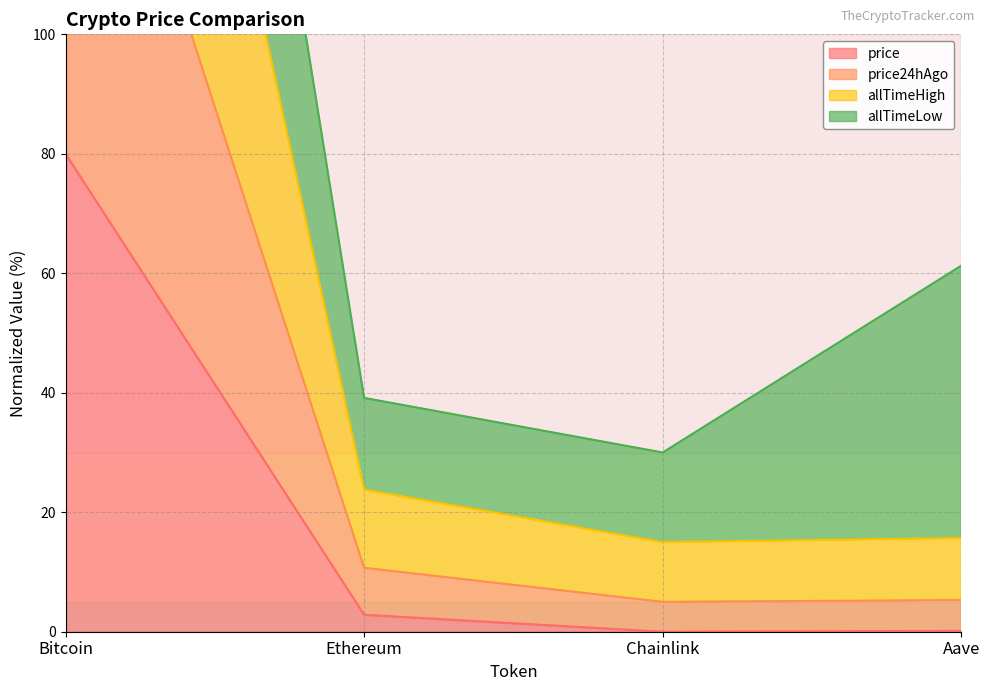

List the labels in order of allTimeHigh value, largest first.

Bitcoin, Ethereum, Aave, Chainlink